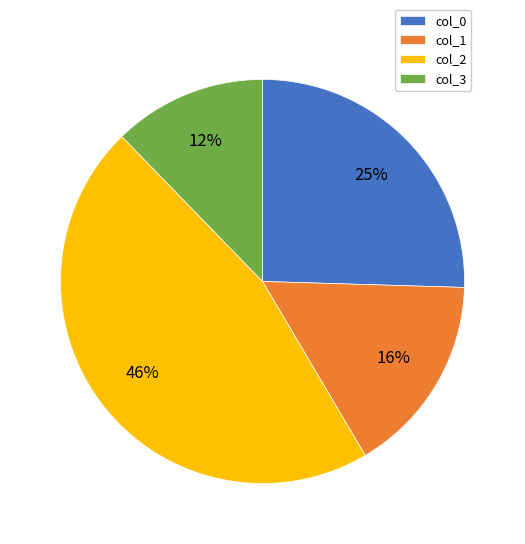

True or false: col_0 accounts for 38% of the total.

False